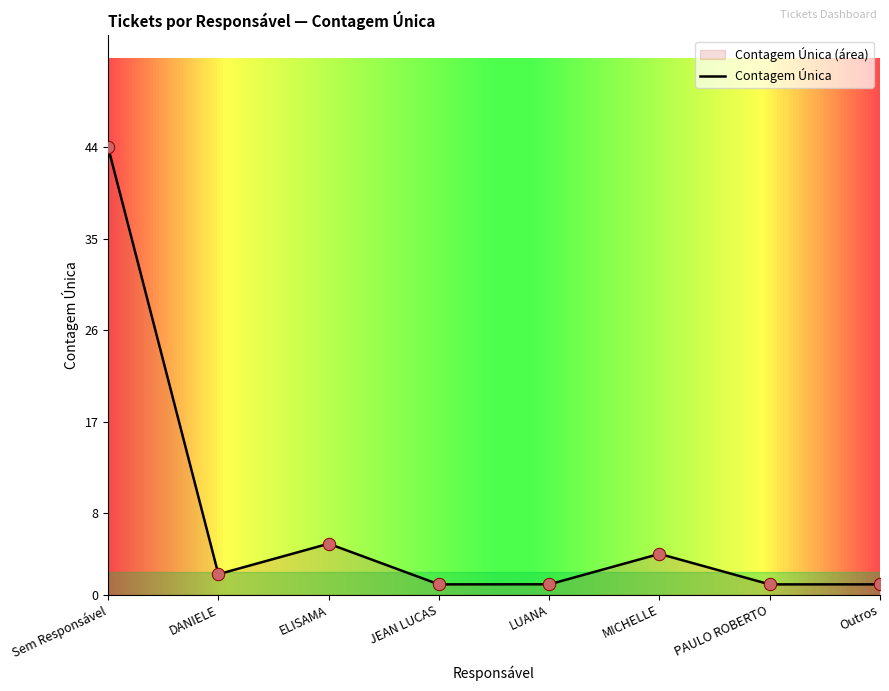

Between Outros and ELISAMA, which is larger?

ELISAMA